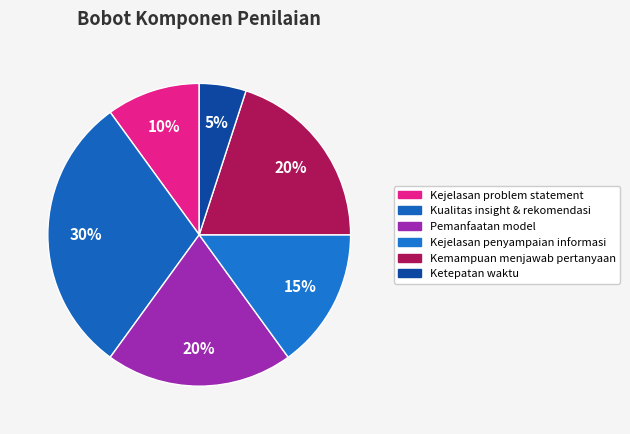

Does Pemanfaatan model account for over 50% of the chart?

No